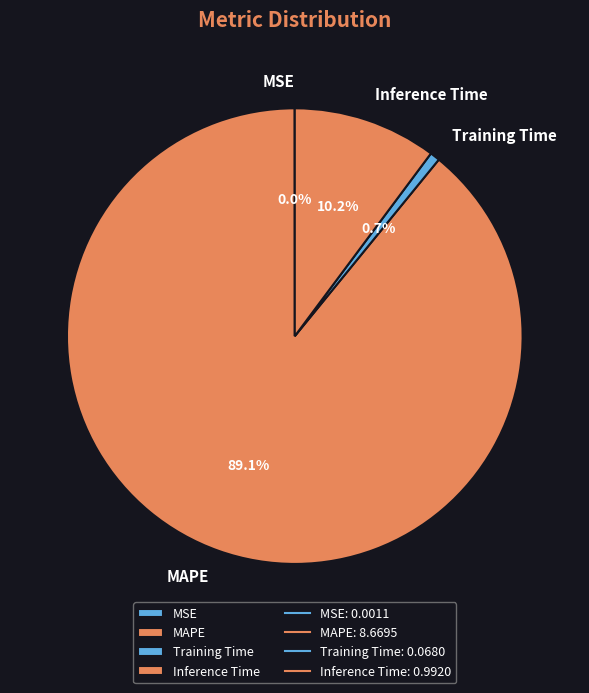

What percentage is the MAPE slice, to the nearest percent?

89%